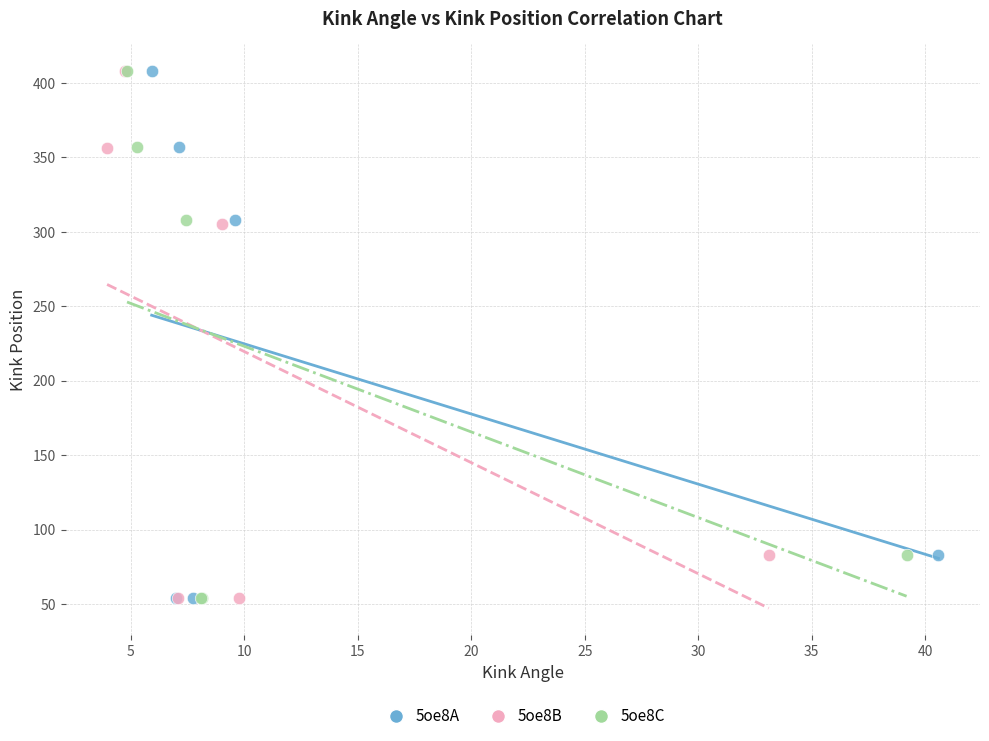

What are all the series names shown in the legend?

5oe8A, 5oe8B, 5oe8C